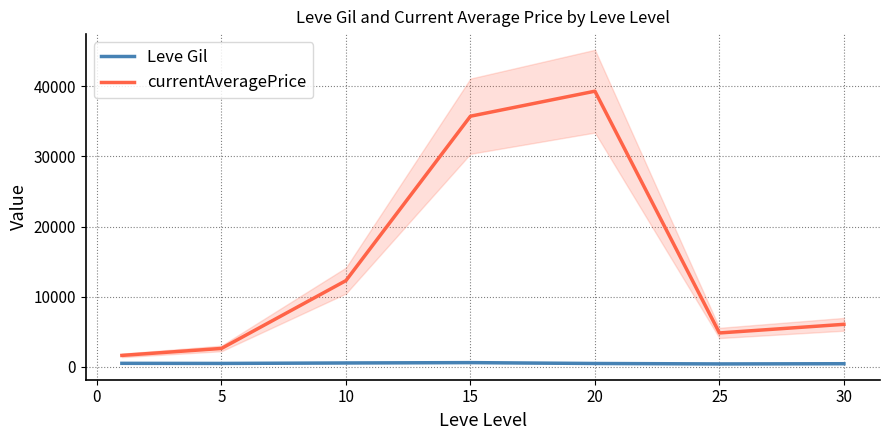

How many interior local peaks does the Leve Gil series have?

1